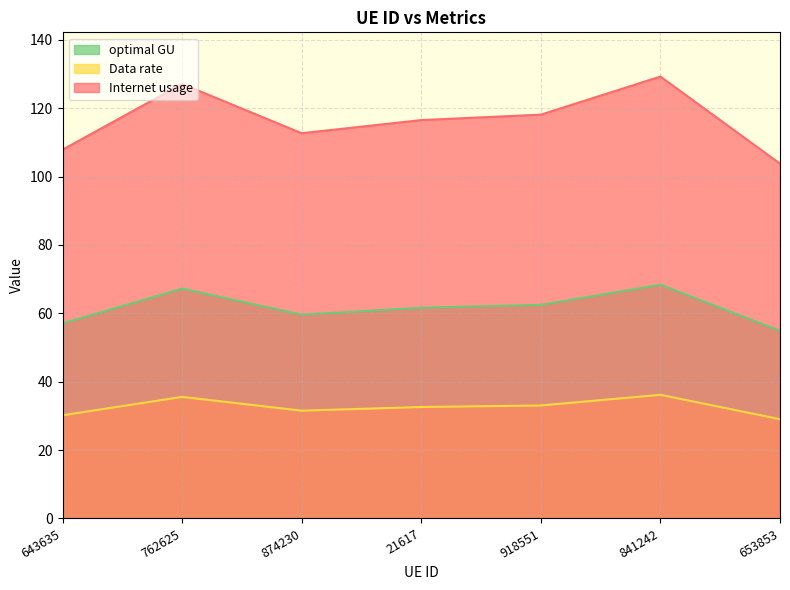

At which category is the sum across all series the highest?

841242